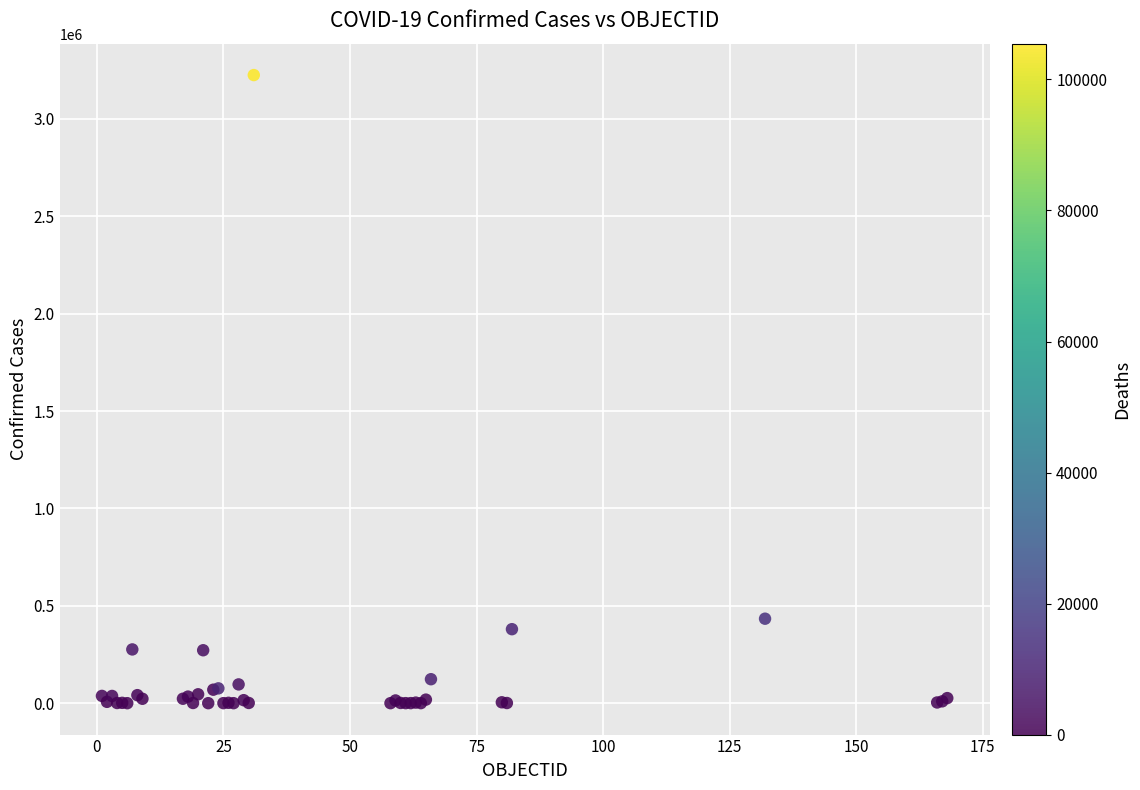

What Y value in the scatter plot is closest to 1612484?

433805